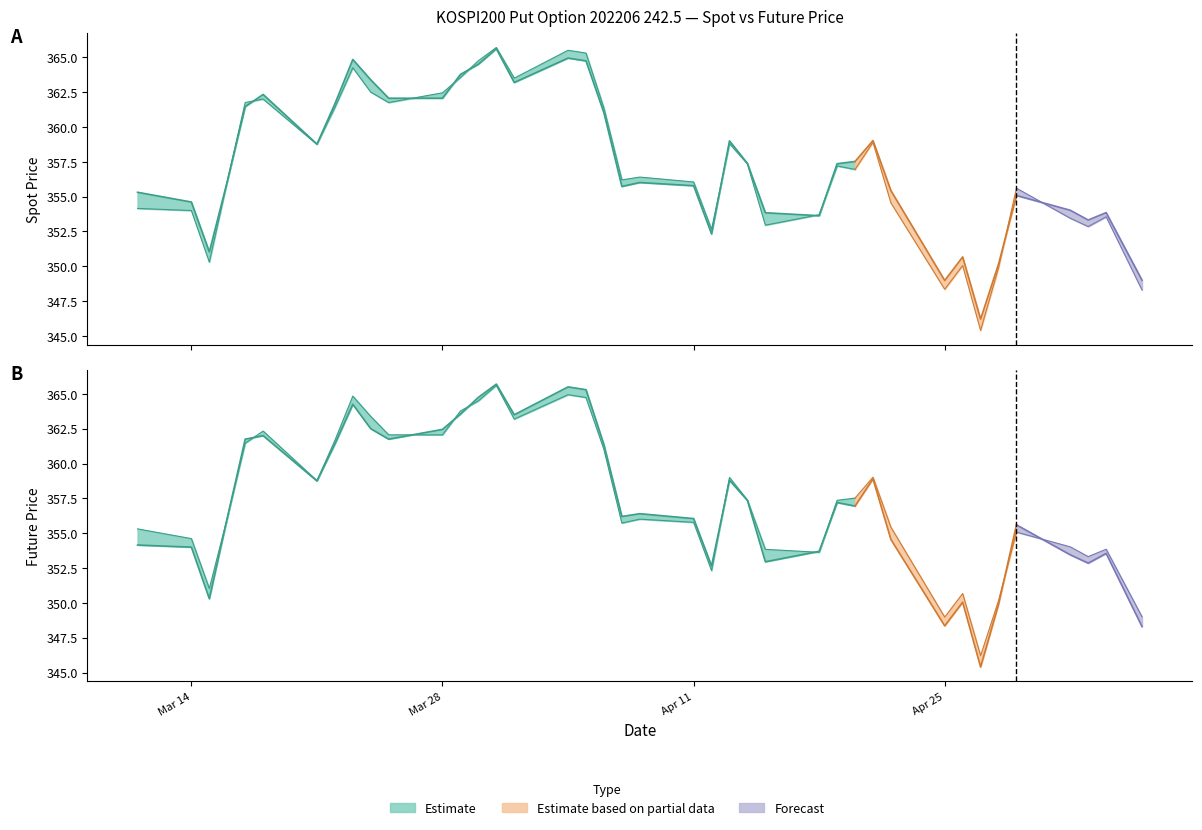

Read the FUTURE_PRICE value at Apr 11.

356.1